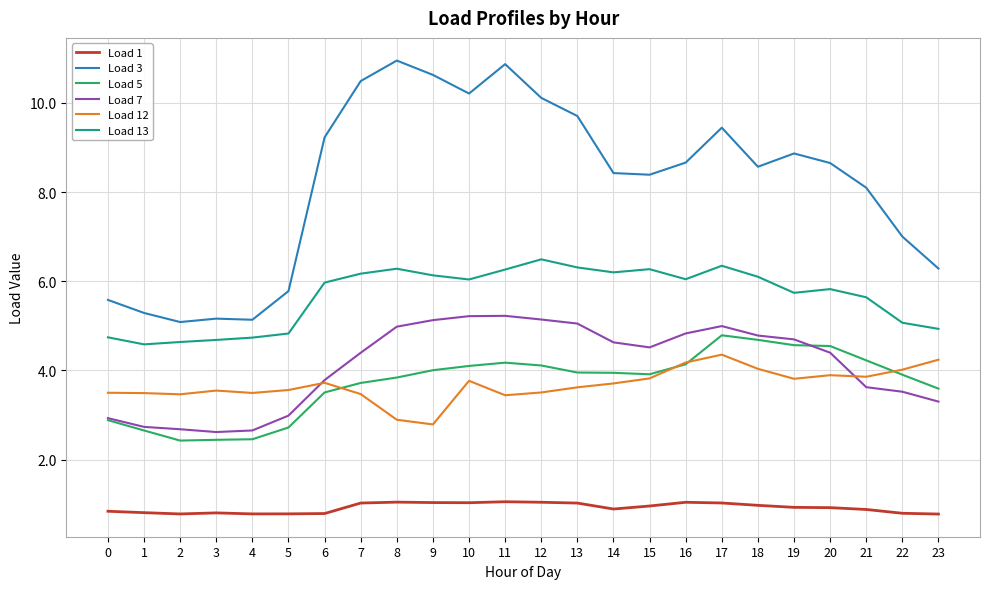

What is the spread (max minus min) of values at 20?

7.7